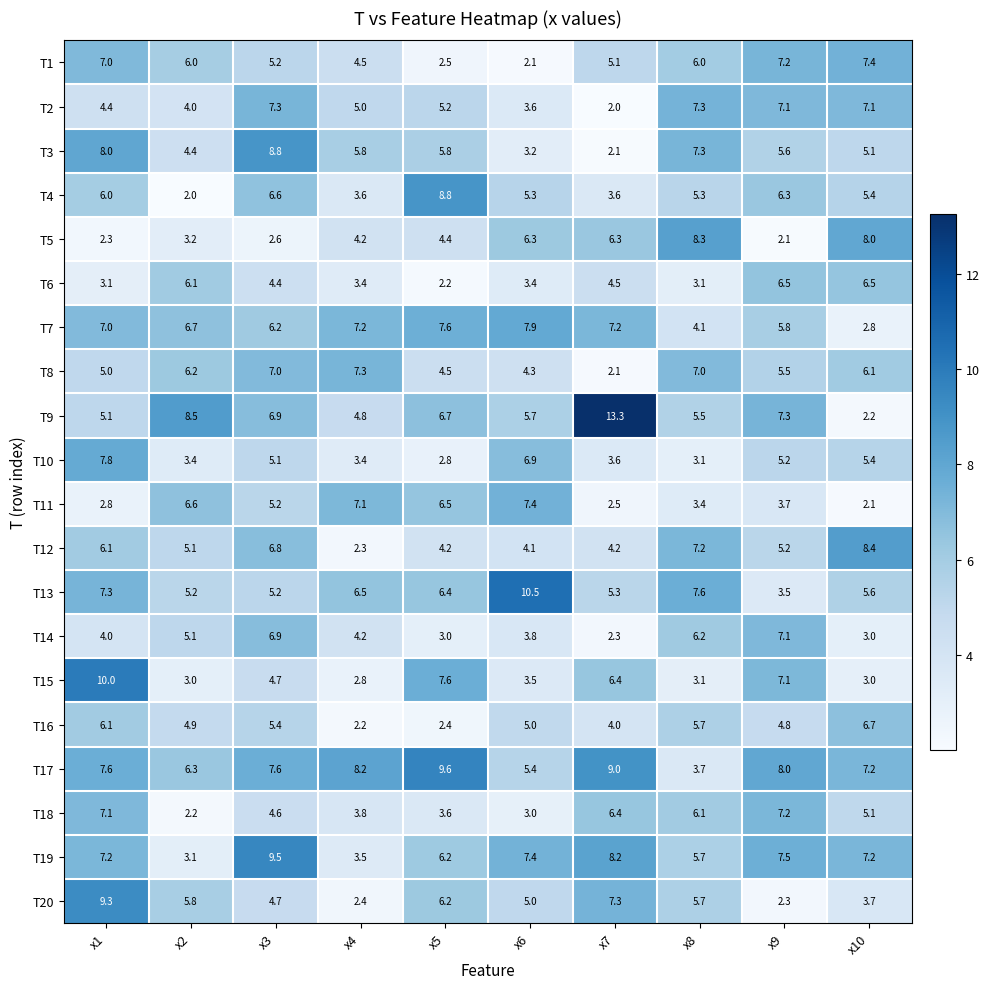

The value of T3 at x5 is 5.8. True or false?

True